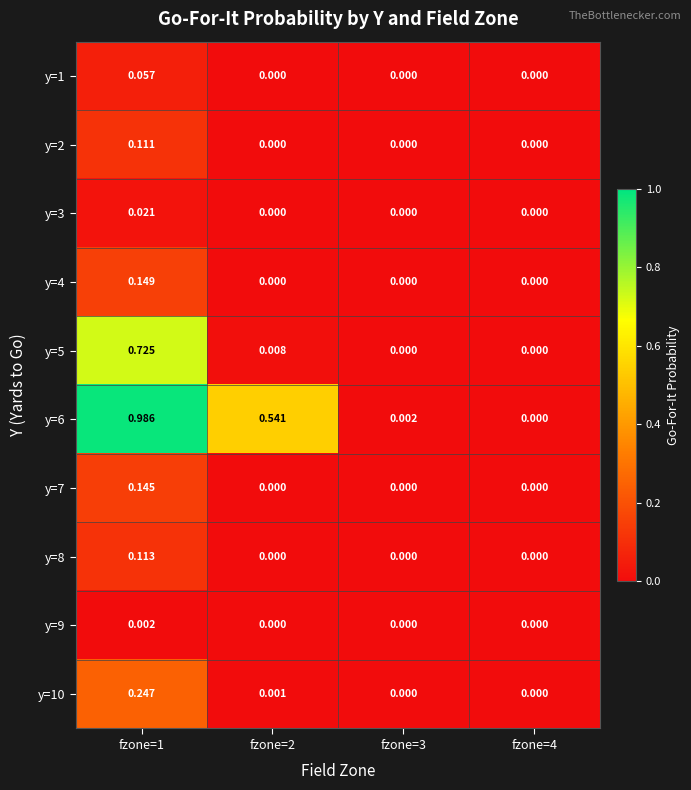

Is the value of y=1 at fzone=1 greater than the value of y=2 at fzone=1?

No